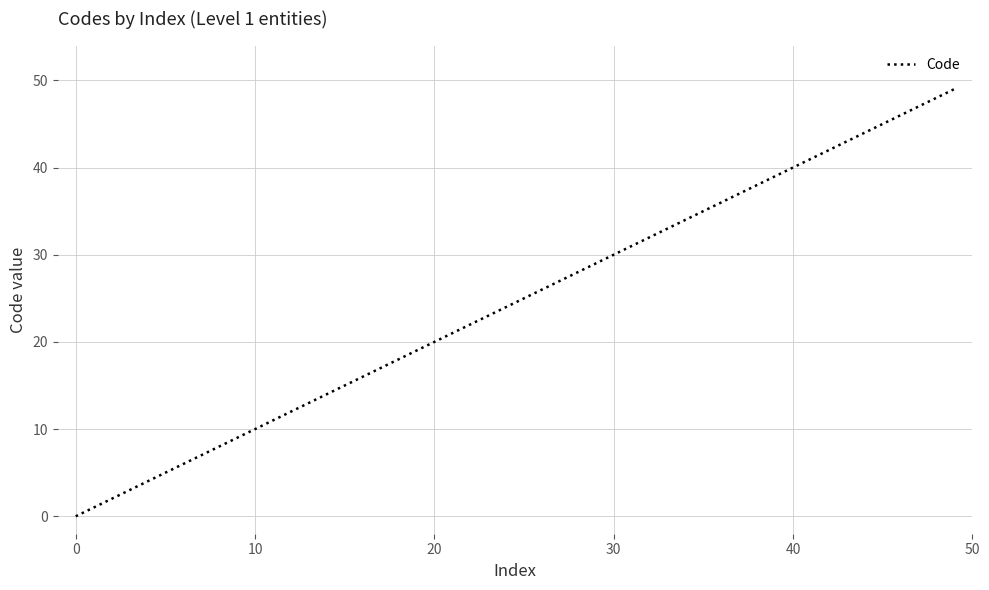

Does the chart have visible grid lines?

Yes